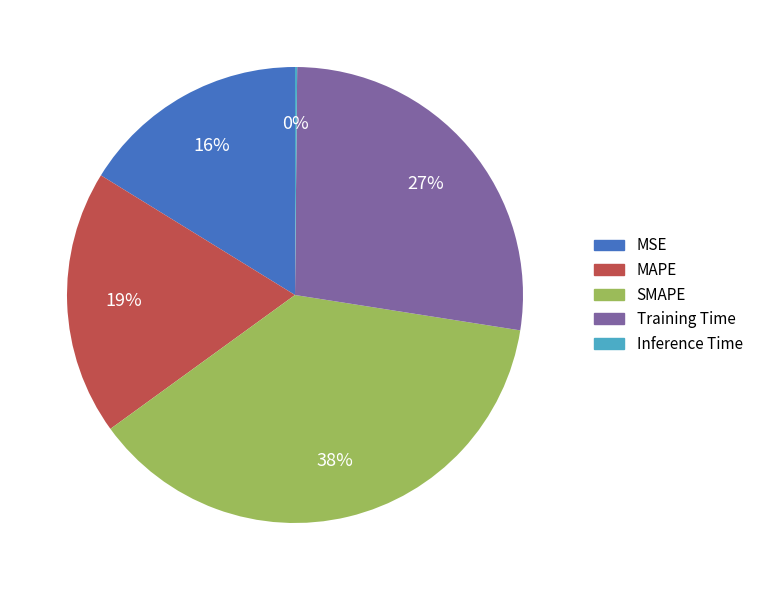

Is it true that MSE is 3% of the pie?

False